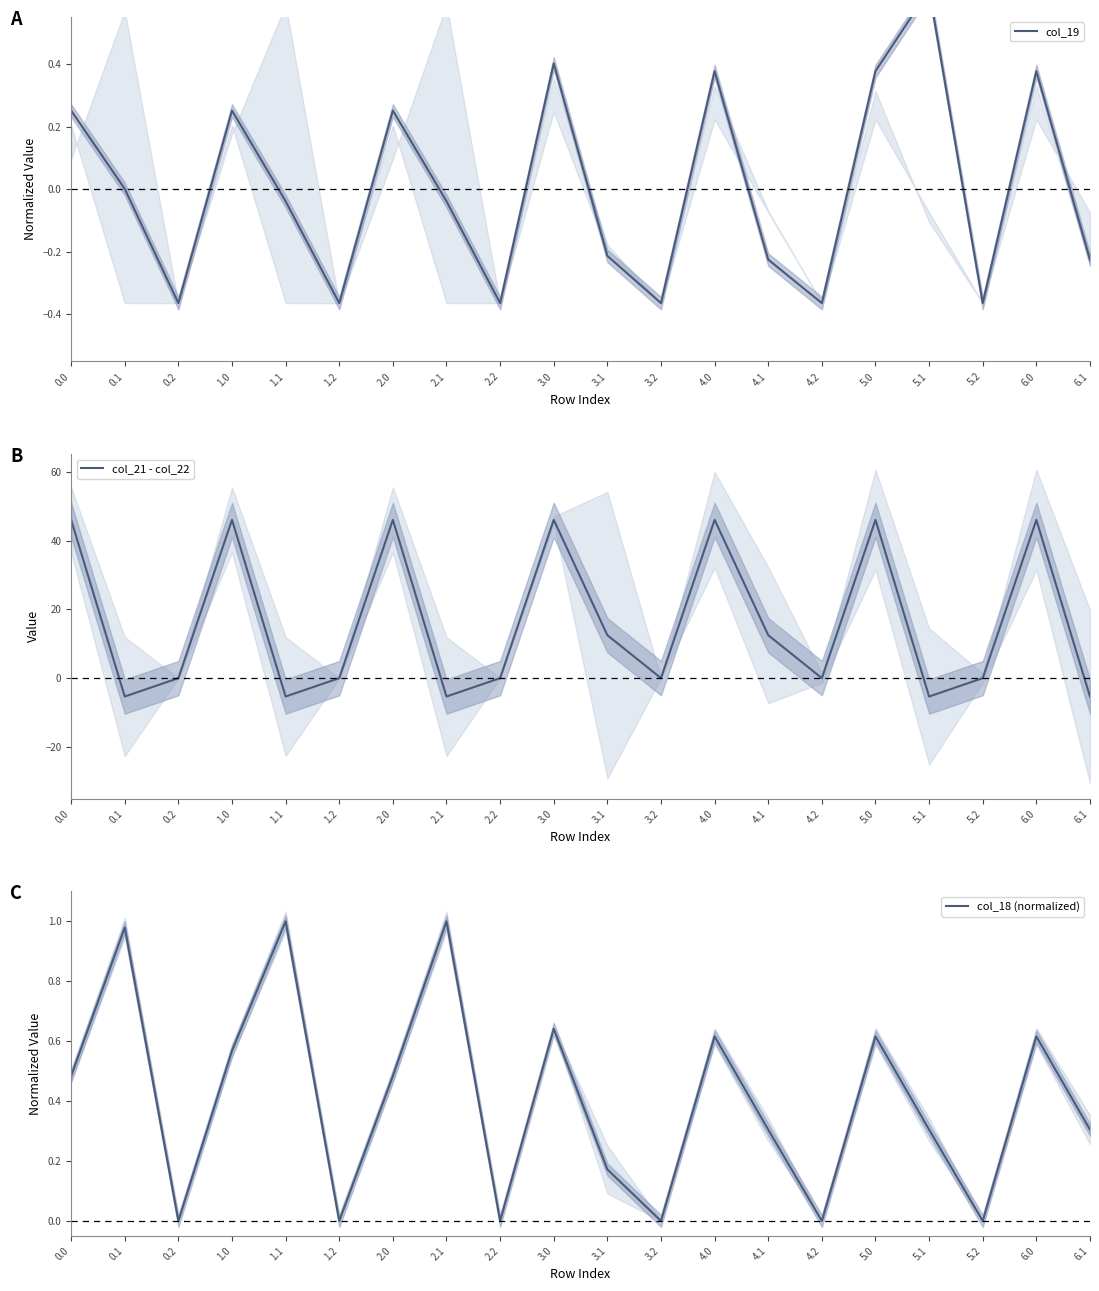

How many values in the col_19 series are below 0?

11